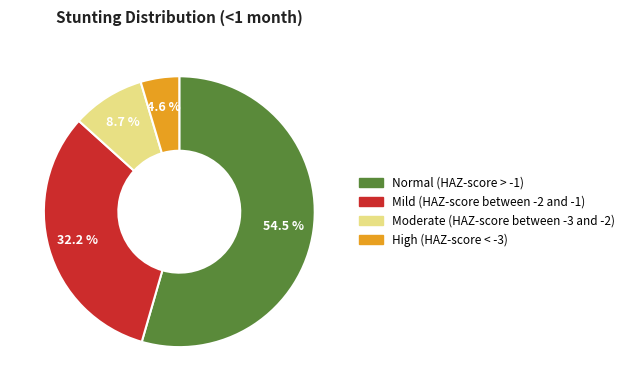

Is it true that High (HAZ-score < -3) is 5% of the pie?

True